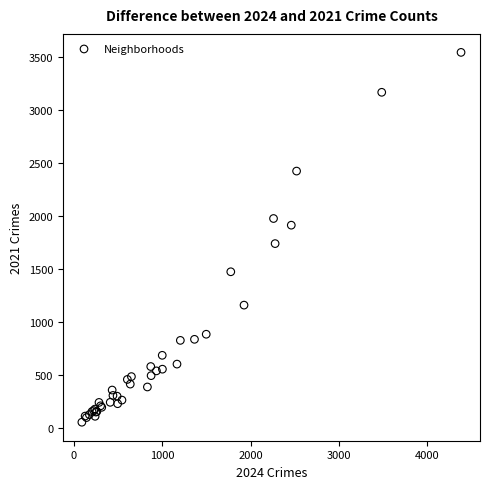

What Y value in the scatter plot is closest to 1799?

1740